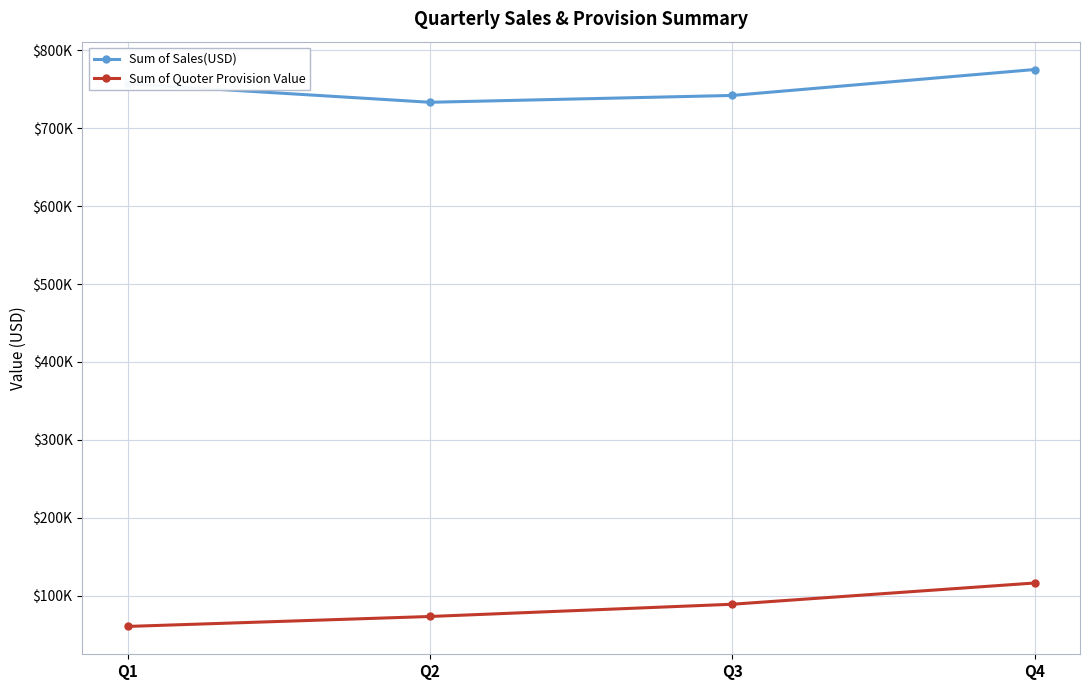

True or false: Sum of Sales(USD) and Sum of Quoter Provision Value cross at least once.

False